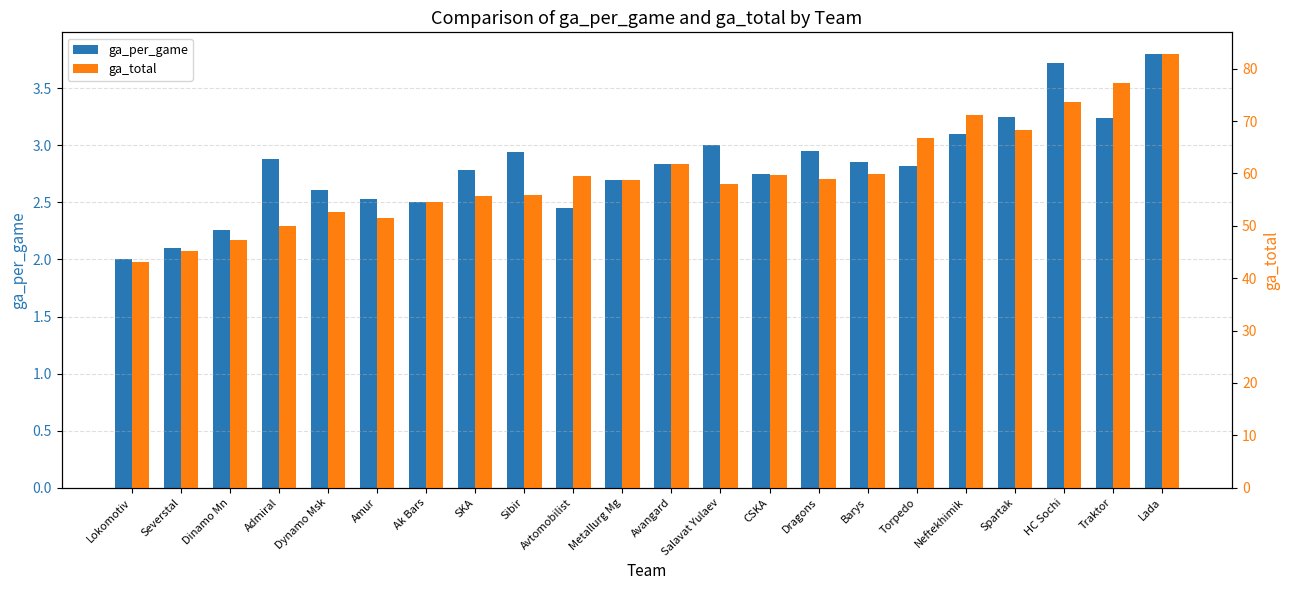

Reading left to right, transcribe all the data shown in this chart.

ga_per_game: Lokomotiv=2.0	Severstal=2.1	Dinamo Mn=2.3	Admiral=2.9	Dynamo Msk=2.6	Amur=2.5	Ak Bars=2.5	SKA=2.8	Sibir=2.9	Avtomobilist=2.5	Metallurg Mg=2.7	Avangard=2.8	Salavat Yulaev=3.0	CSKA=2.8	Dragons=3.0	Barys=2.9	Torpedo=2.8	Neftekhimik=3.1	Spartak=3.2	HC Sochi=3.7	Traktor=3.2	Lada=3.8
ga_total: Lokomotiv=43.0	Severstal=45.1	Dinamo Mn=47.3	Admiral=49.9	Dynamo Msk=52.6	Amur=51.5	Ak Bars=54.5	SKA=55.8	Sibir=55.9	Avtomobilist=59.5	Metallurg Mg=58.7	Avangard=61.8	Salavat Yulaev=58.0	CSKA=59.8	Dragons=59.0	Barys=59.9	Torpedo=66.8	Neftekhimik=71.1	Spartak=68.2	HC Sochi=73.7	Traktor=77.2	Lada=82.8